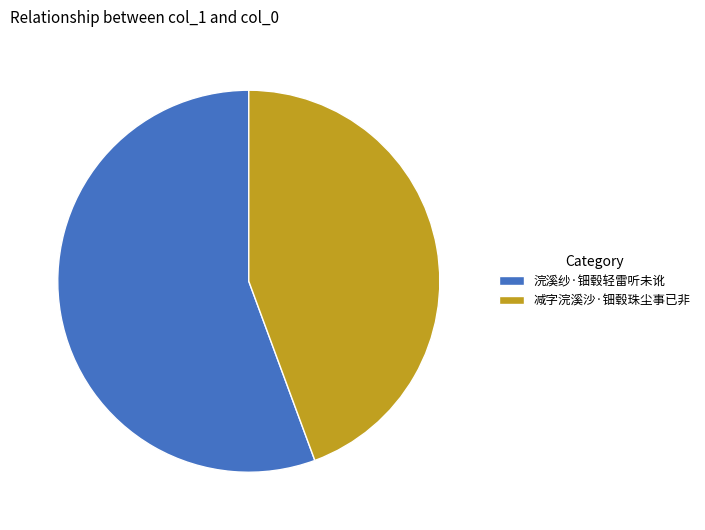

Rank the categories by value from highest to lowest.

浣溪纱·钿毂轻雷听未讹, 减字浣溪沙·钿毂珠尘事已非